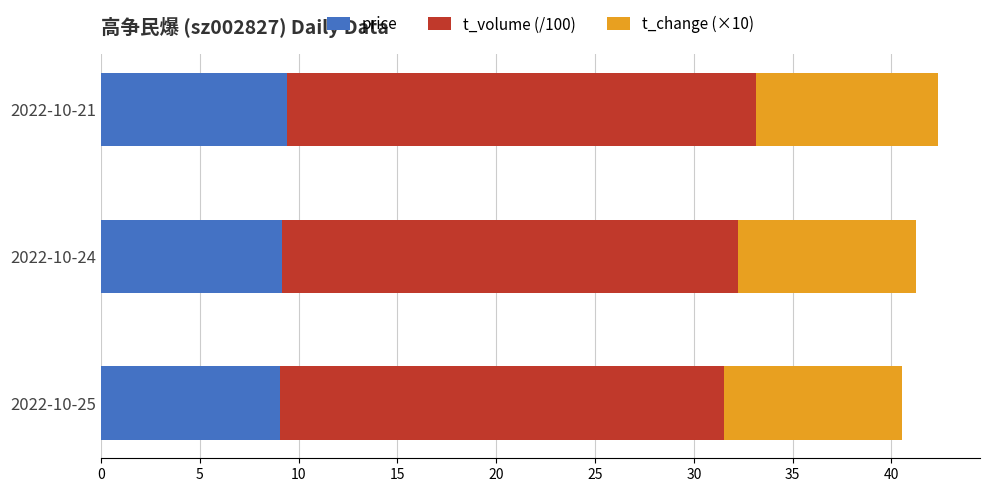

Is it true that price equals 15.3 at 2022-10-25?

False